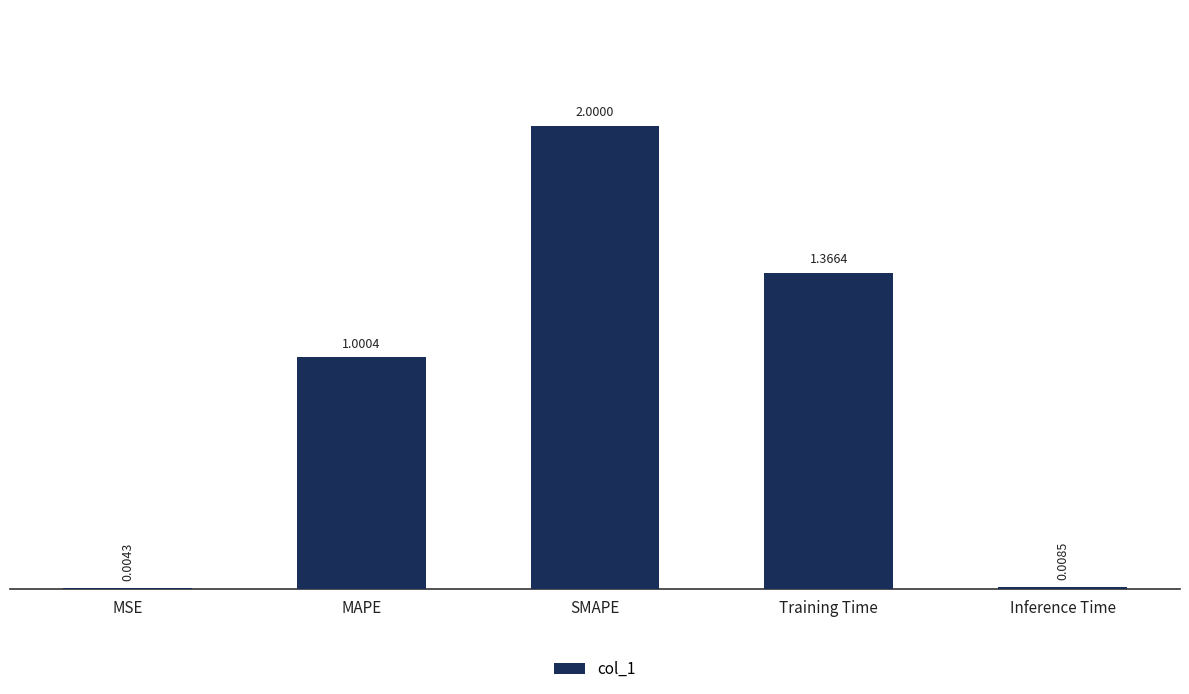

Count the number of data series in this chart.

1